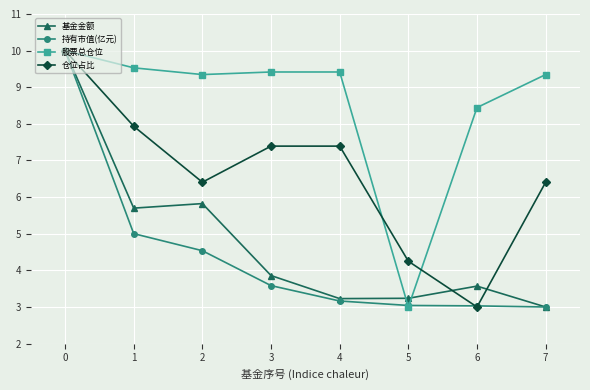

What is the difference between the second highest and second lowest values in the 仓位占比 series?

3.7